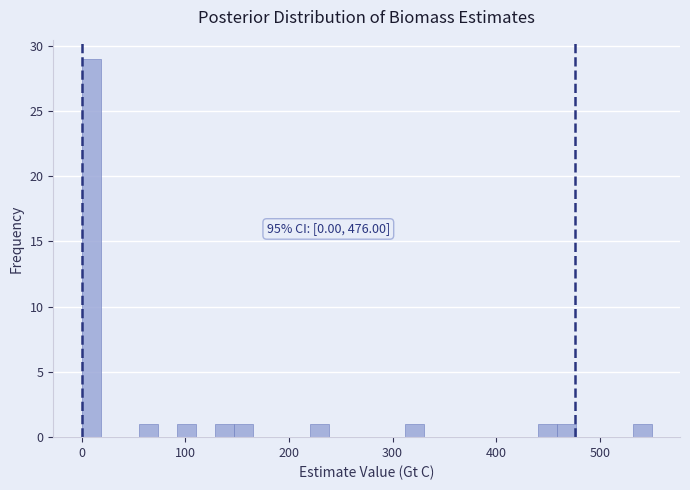

Around what value on the x-axis is the tallest bar? Give the approximate position of its centre, as read against the axis.

10